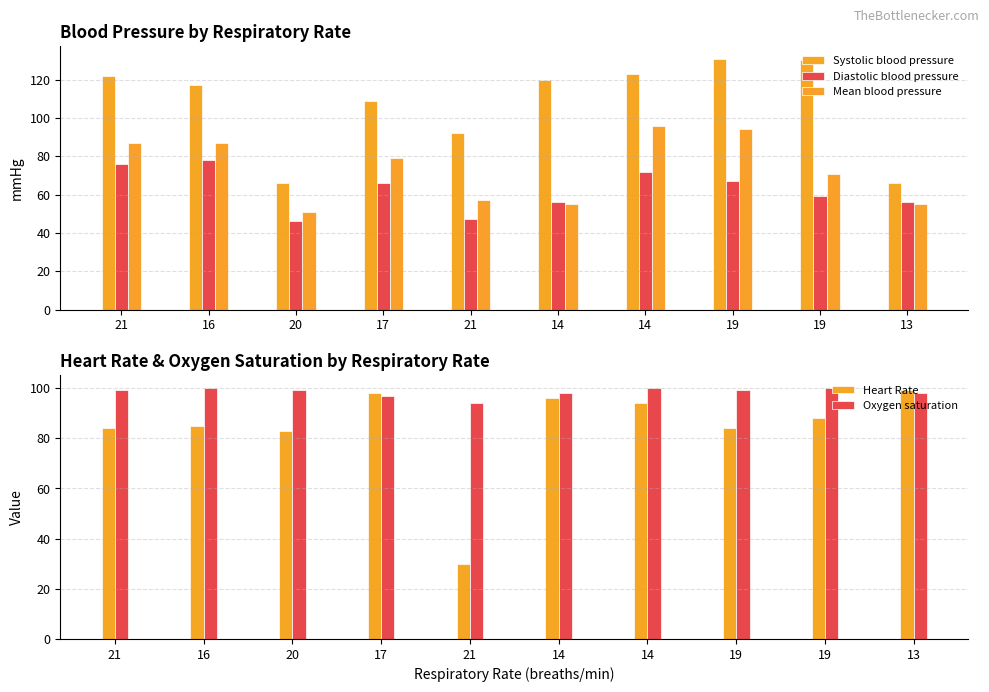

What is the approximate value of Heart Rate at 20, to the nearest 10?

80